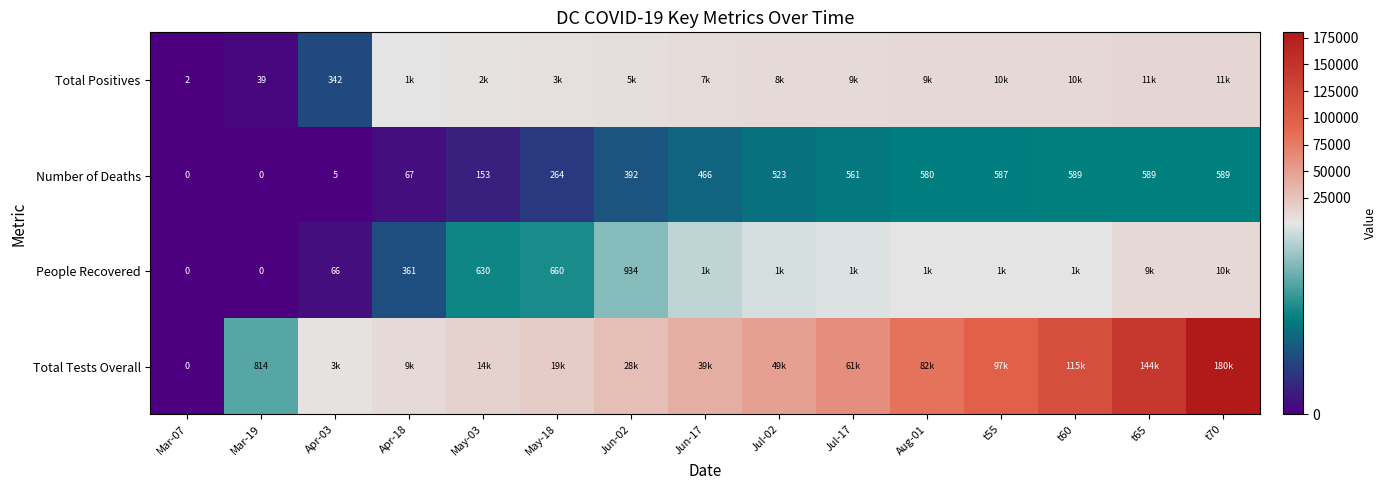

What is the sum of the Number of Deaths values at t60 and Jul-17?

1150